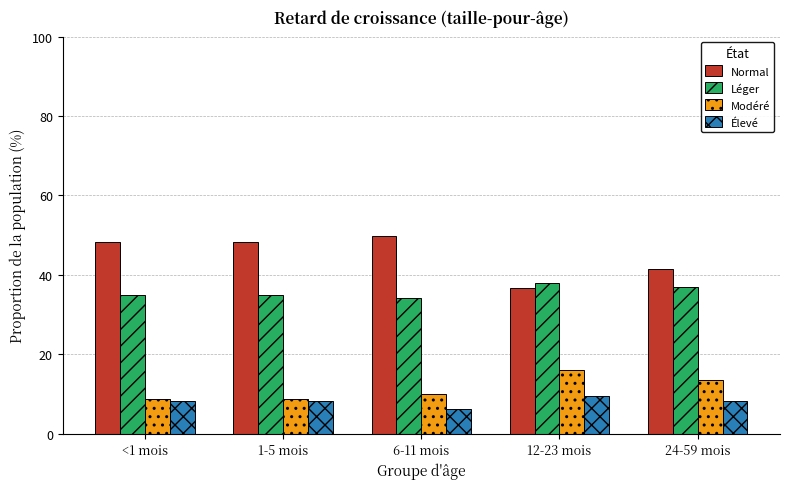

List the series in order of their peak value, lowest first.

Élevé, Modéré, Léger, Normal